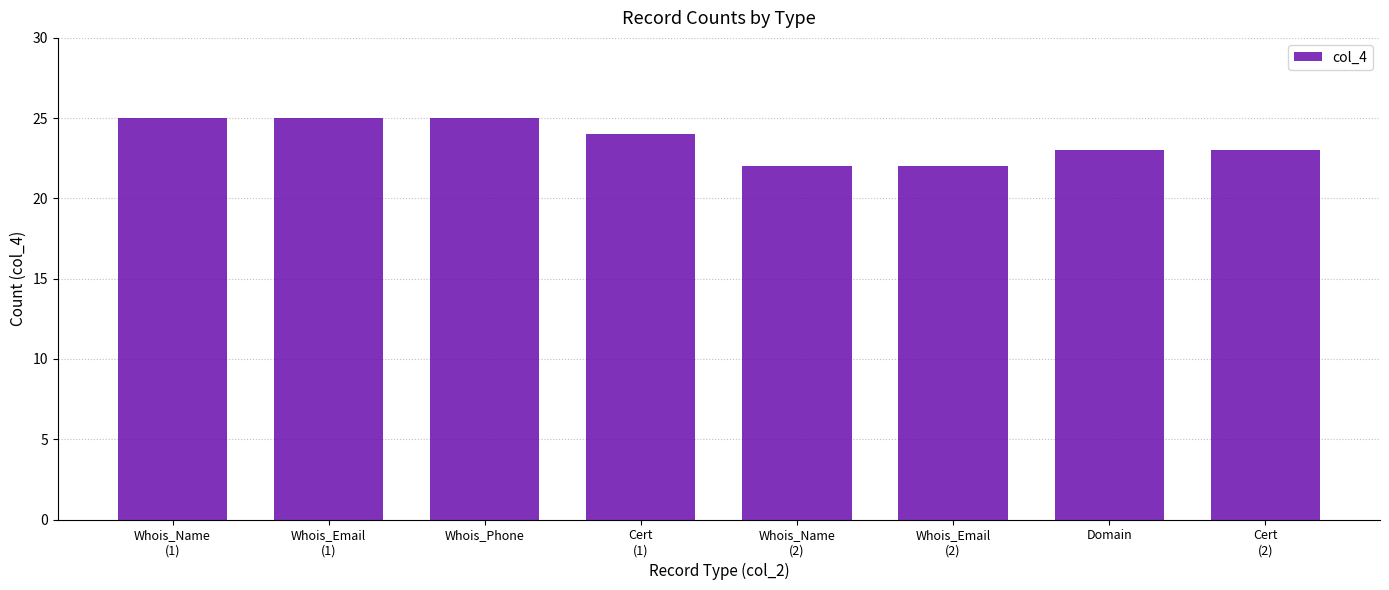

Reading left to right, list all the values displayed in this chart.

Whois_Name
(1)=25	Whois_Email
(1)=25	Whois_Phone=25	Cert
(1)=24	Whois_Name
(2)=22	Whois_Email
(2)=22	Domain=23	Cert
(2)=23